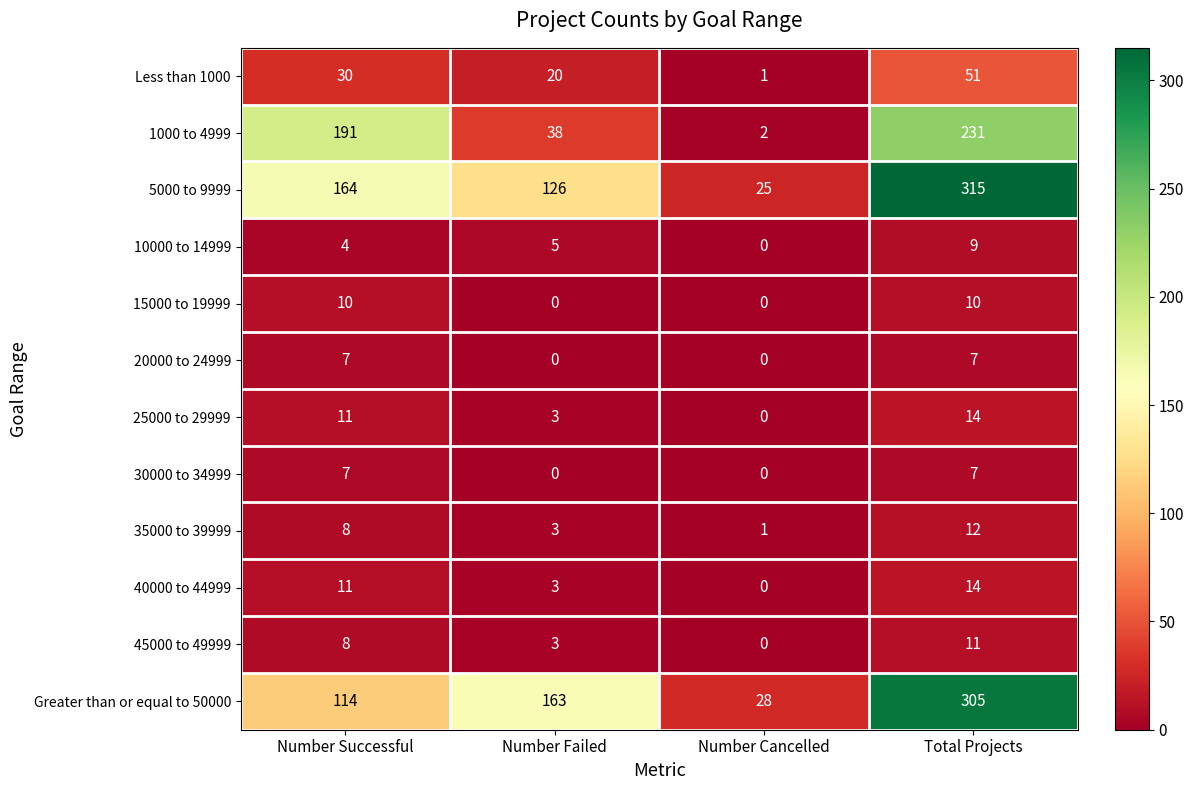

Count the Less than 1000 values in the range 20 to 51.

3